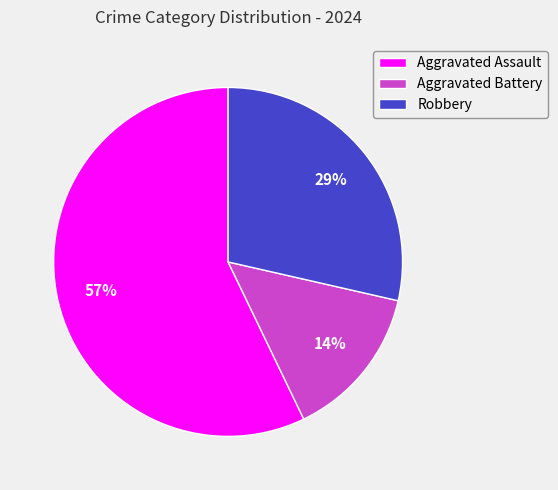

Is it true that Aggravated Assault is 57% of the pie?

True